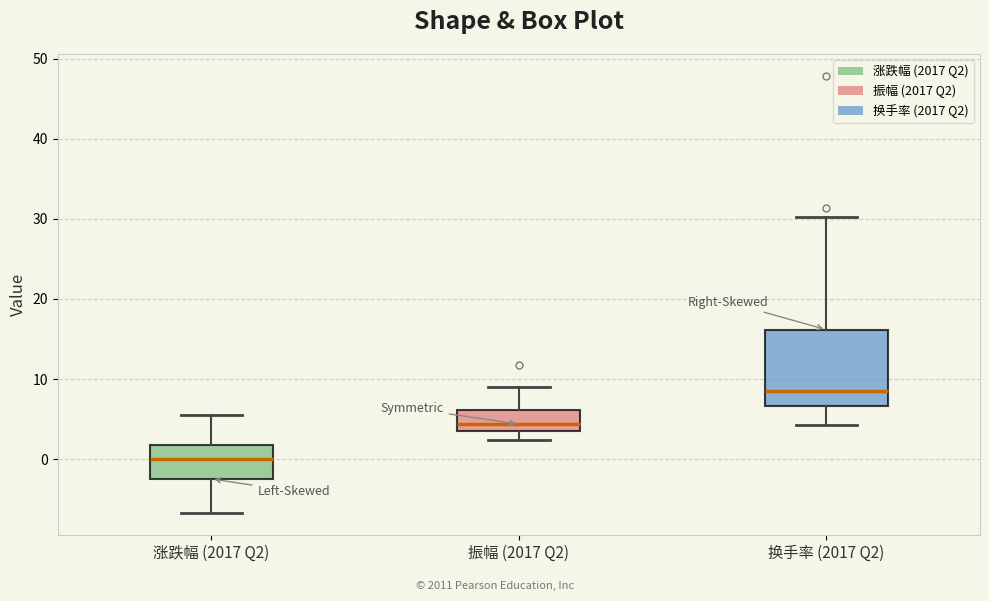

Reading left to right, read every box against the y-axis: the position of its median line, the range the box covers, and the ends of its whiskers. The values are not printed on the chart, so give them approximately, as read against the axis.

涨跌幅 (2017 Q2): median 0, box -2 to 2, whiskers -7 to 6
振幅 (2017 Q2): median 4 (just above the box's lower edge), box 4 to 6, whiskers 2 to 9
换手率 (2017 Q2): median 8, box 7 to 16, whiskers 4 to 30